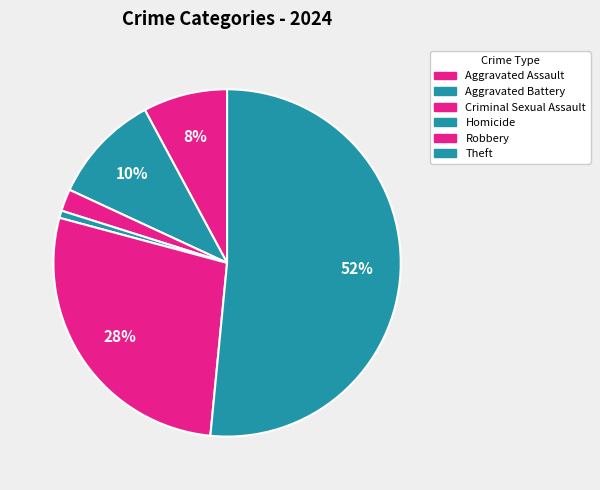

What is the largest slice in the pie chart?

Theft